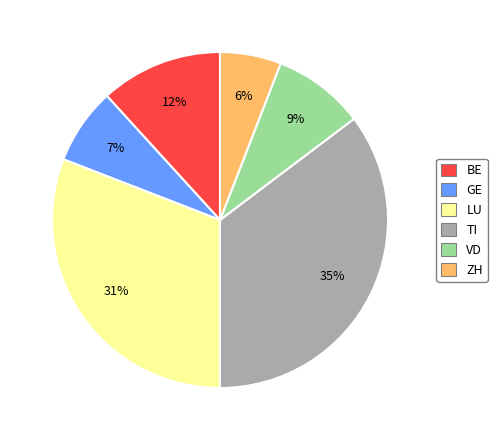

How many slices are in this pie chart?

6